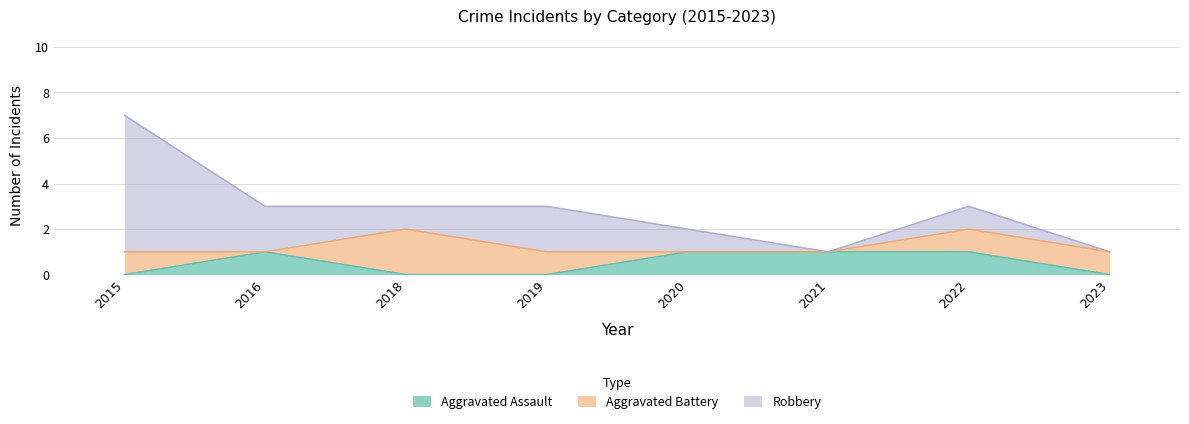

What are all the series names shown in the legend?

Aggravated Assault, Aggravated Battery, Robbery